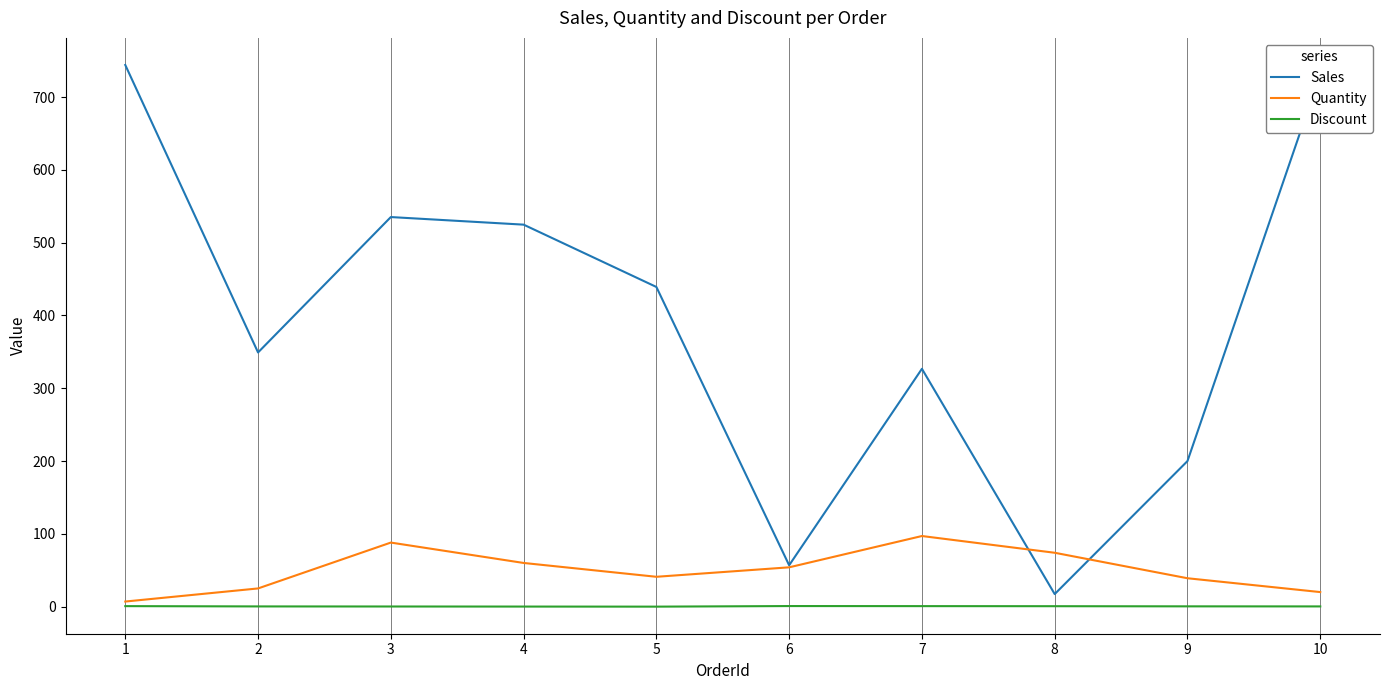

Which series changed the most between 1 and 6?

Sales